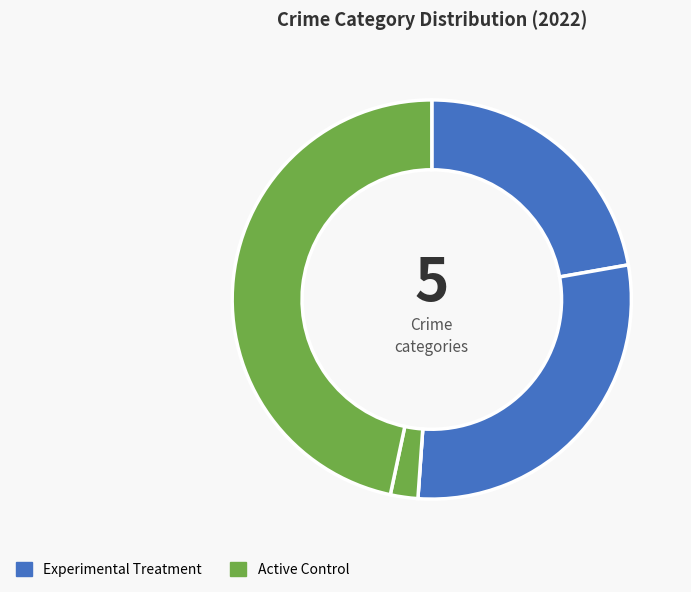

To the nearest percent, what is the difference between the largest and smallest slice percentages?

47%